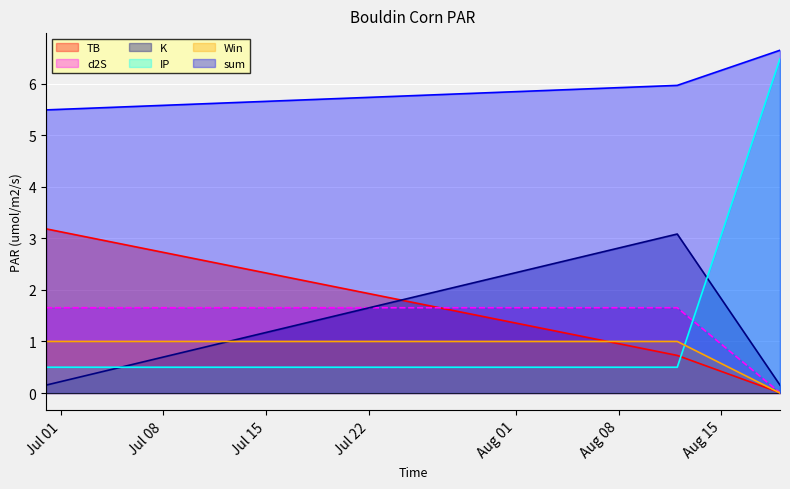

Which series has the largest total across all categories?

sum